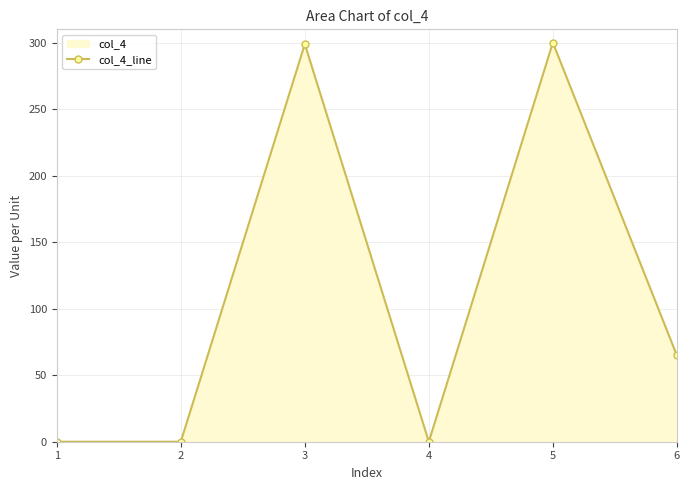

List the labels in order of value, smallest first.

1, 2, 4, 6, 3, 5